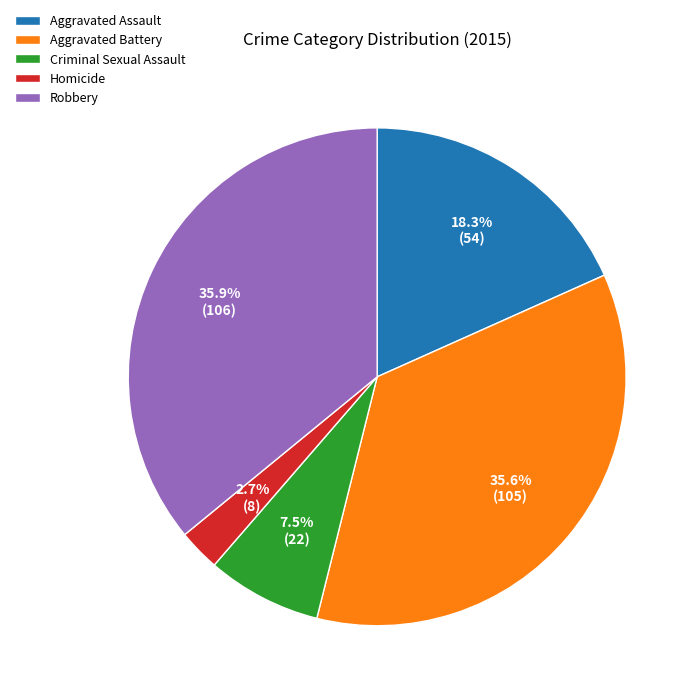

Approximately how many times larger is the value at Robbery compared to Criminal Sexual Assault?

4.8